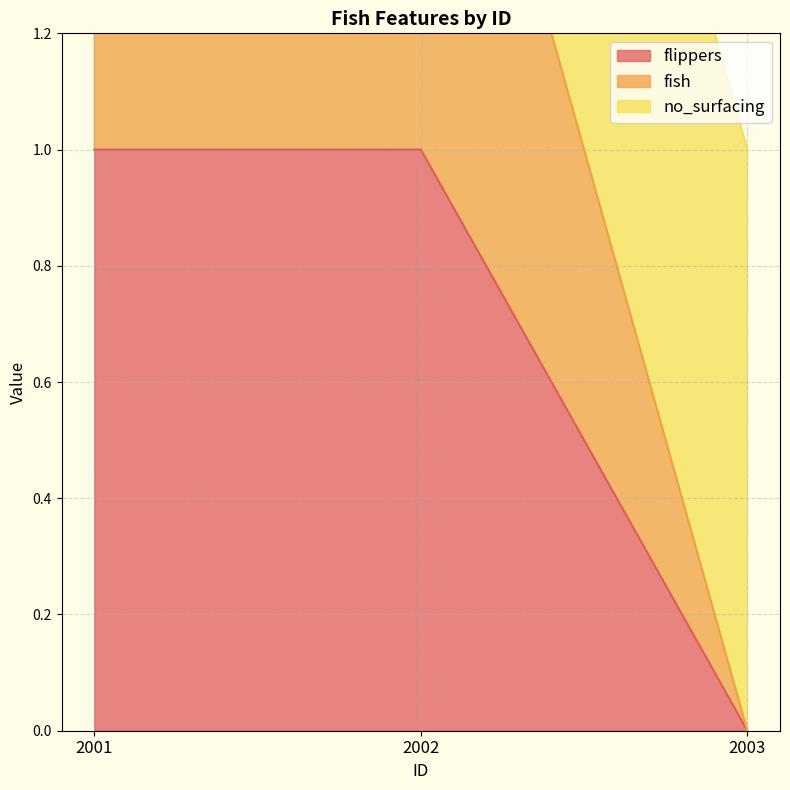

Which label corresponds to the smallest value in the chart?

2003